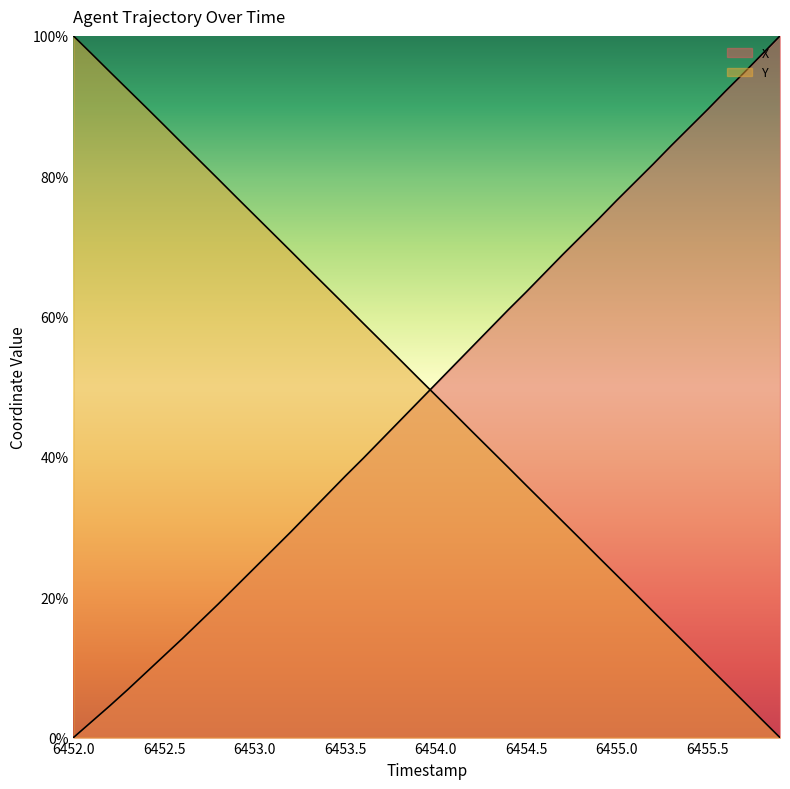

What is the spread (max minus min) of values at 6455.5?

79.2